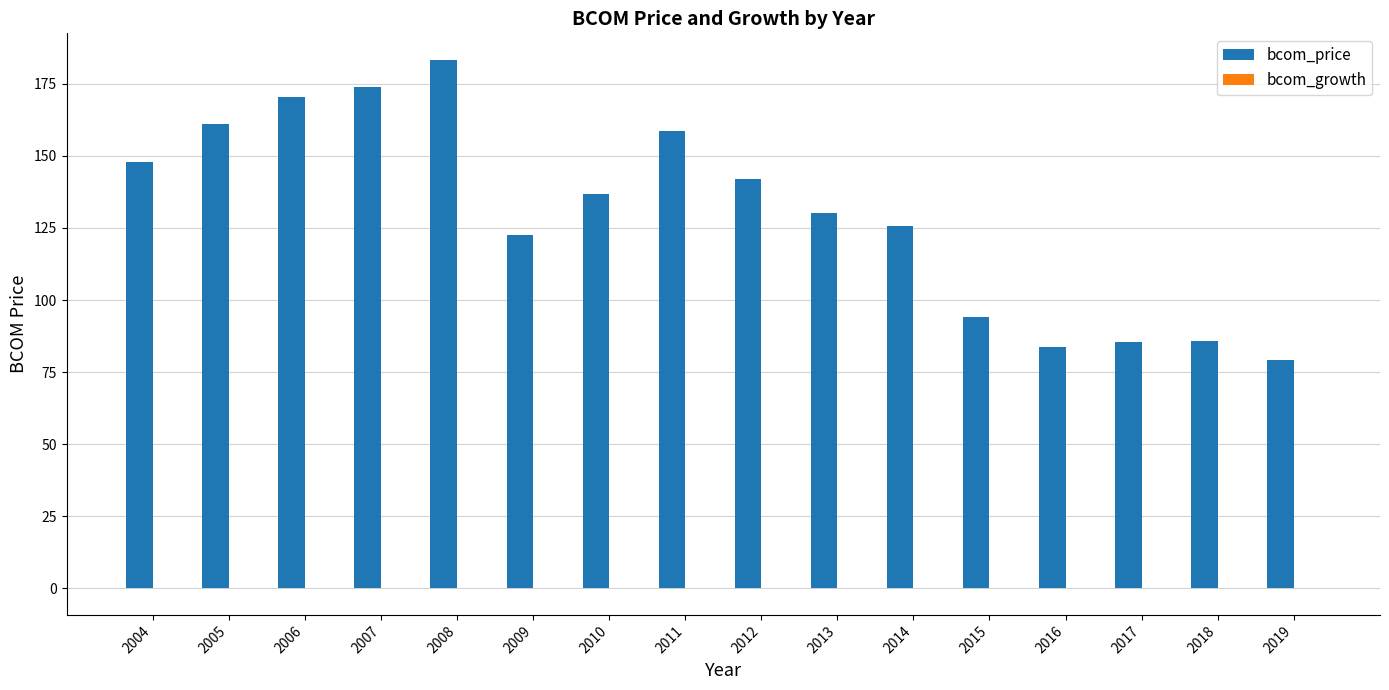

At which category is the sum across all series the highest?

2008